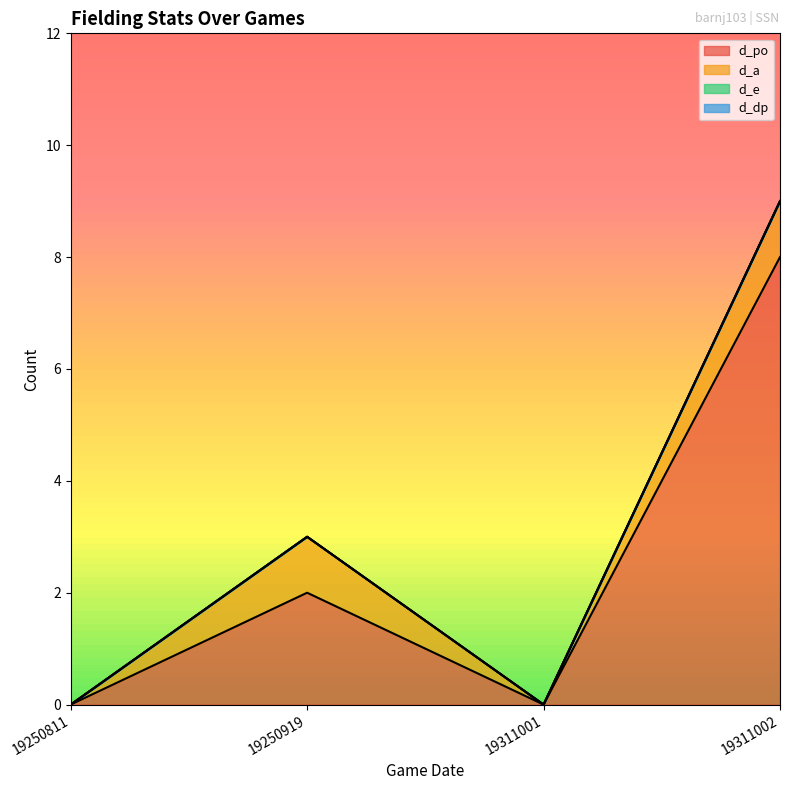

How many data points in d_a are less than 1?

2